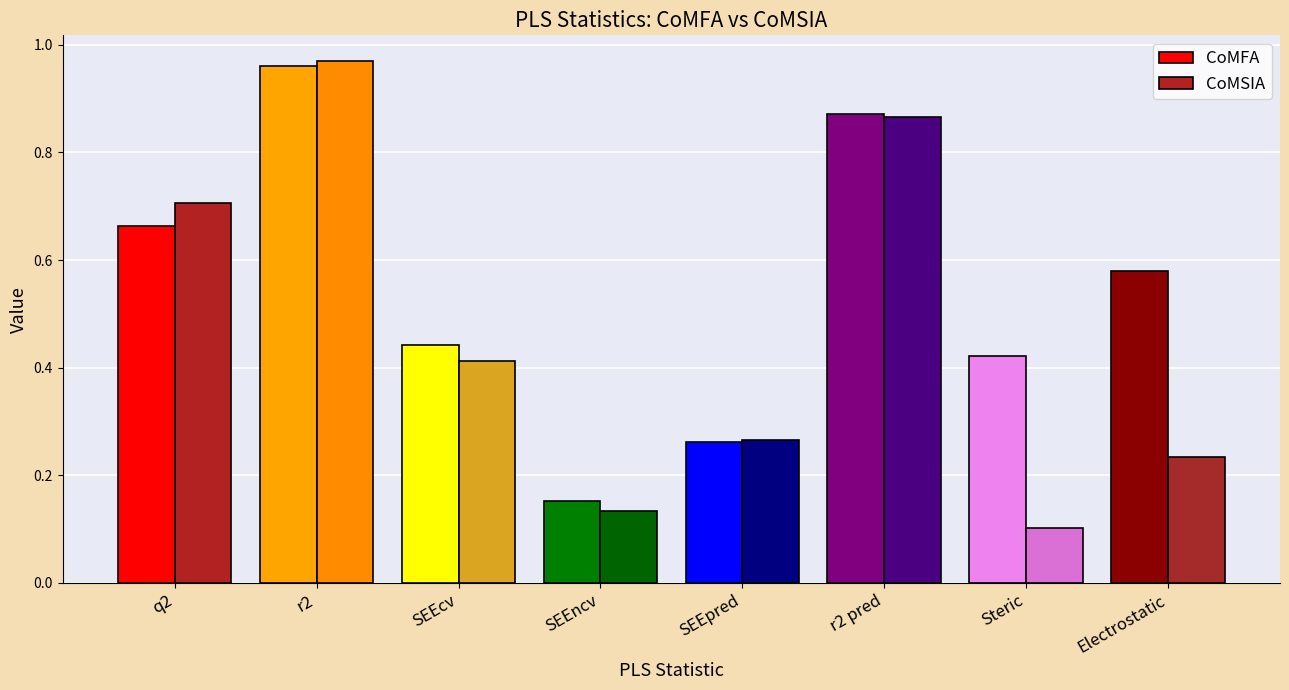

Which series has the largest total across all categories?

CoMFA